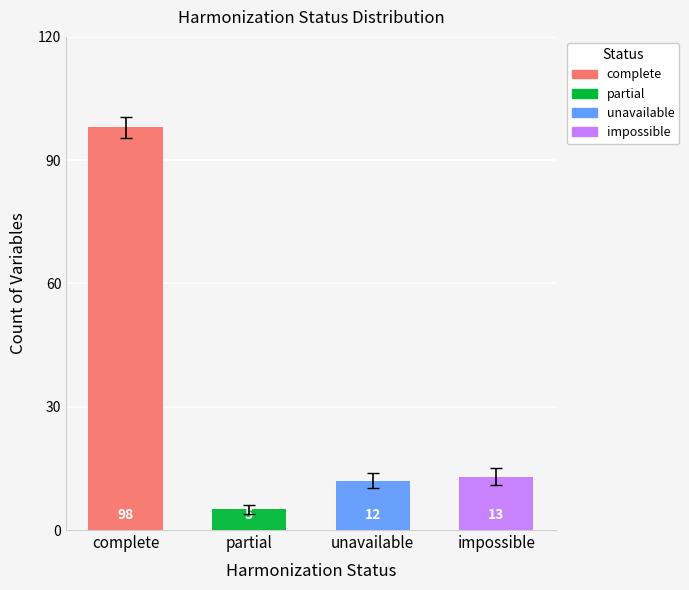

Reading right to left, transcribe all the data shown in this chart.

13	12	5	98